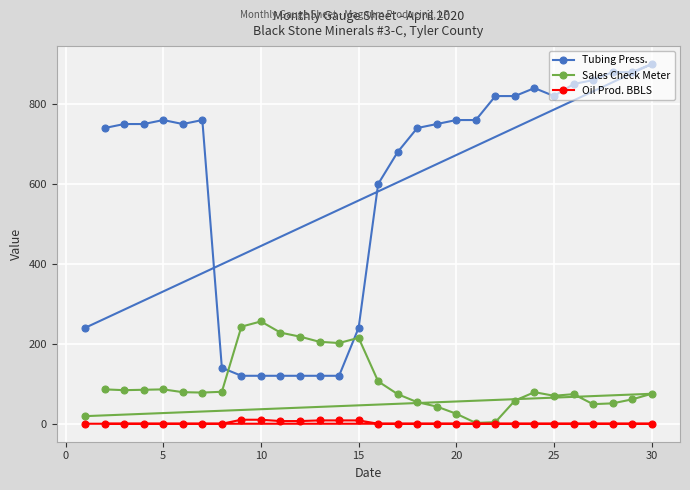

What are all the series names shown in the legend?

Tubing Press., Sales Check Meter, Oil Prod. BBLS